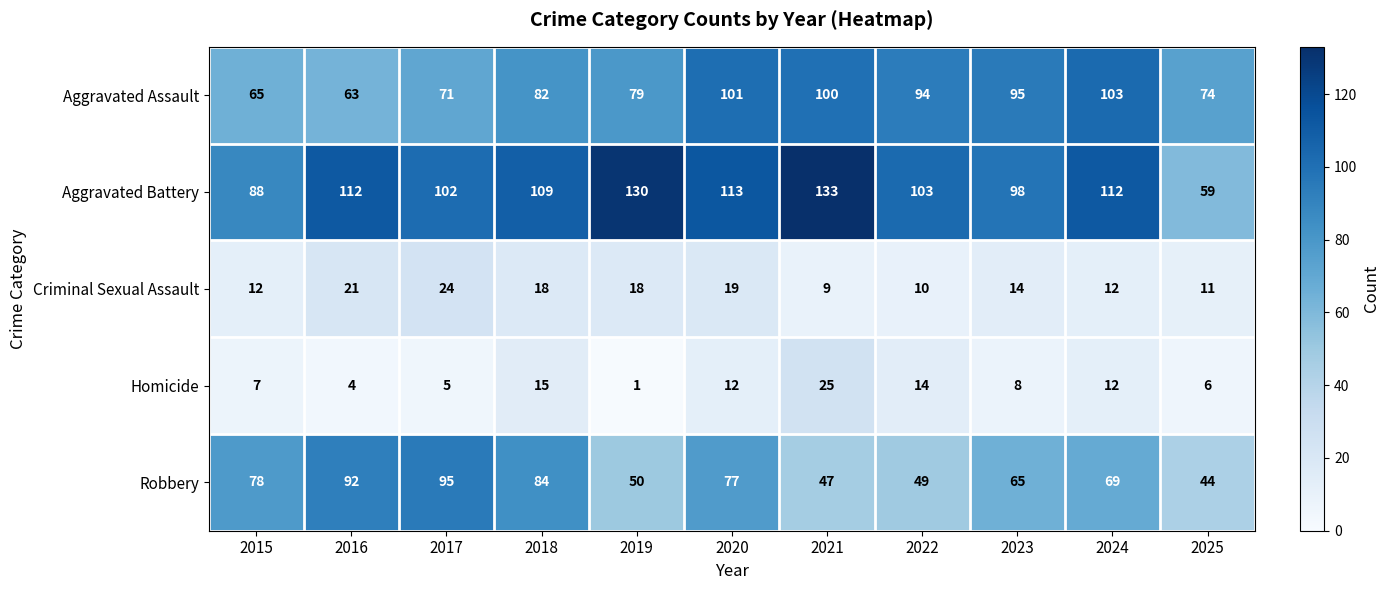

What is the minimum value for Aggravated Battery?

59